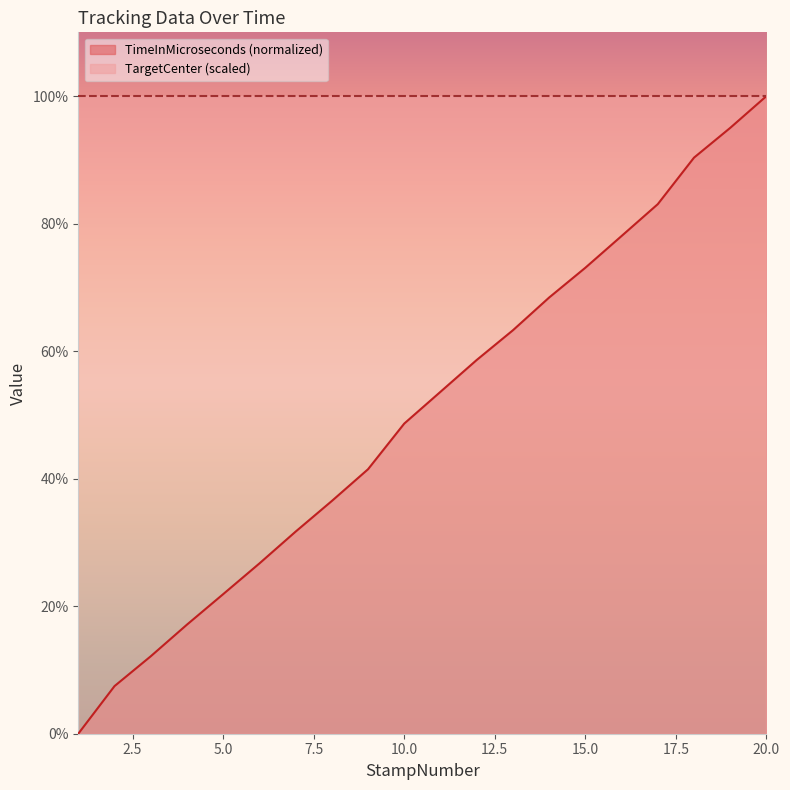

The value at 3 is 12.1. True or false?

True